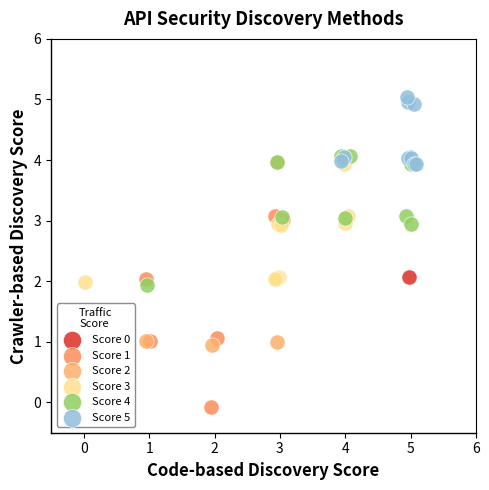

Which series contains the lowest Y value?

Score 1